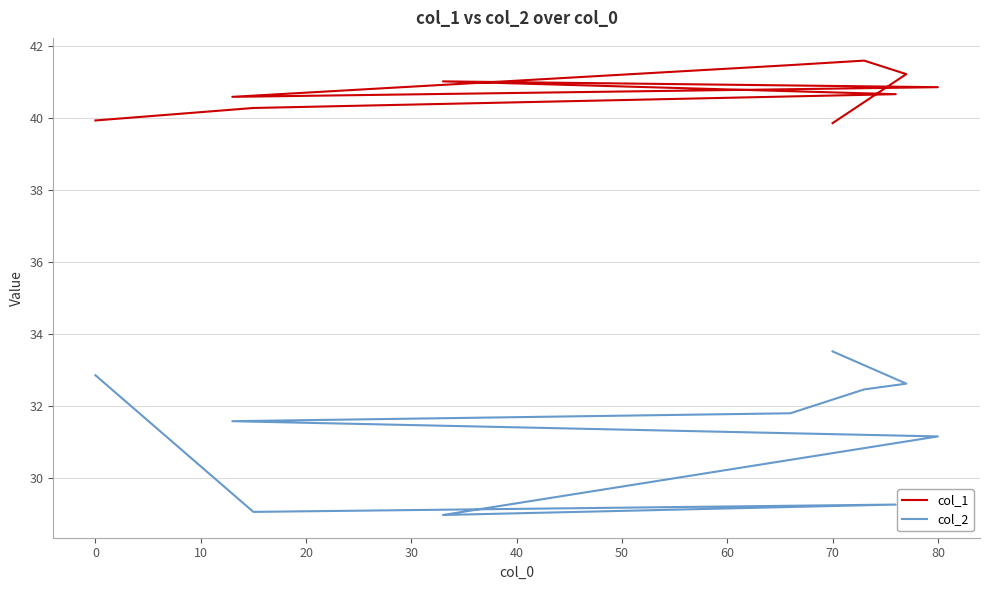

Is this an area chart (filled region under the line)?

No